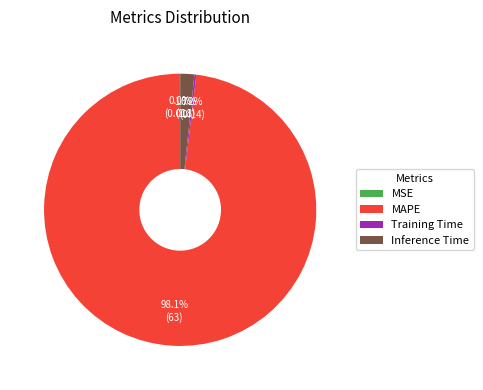

To the nearest percent, what percentage of the pie is MAPE?

98%